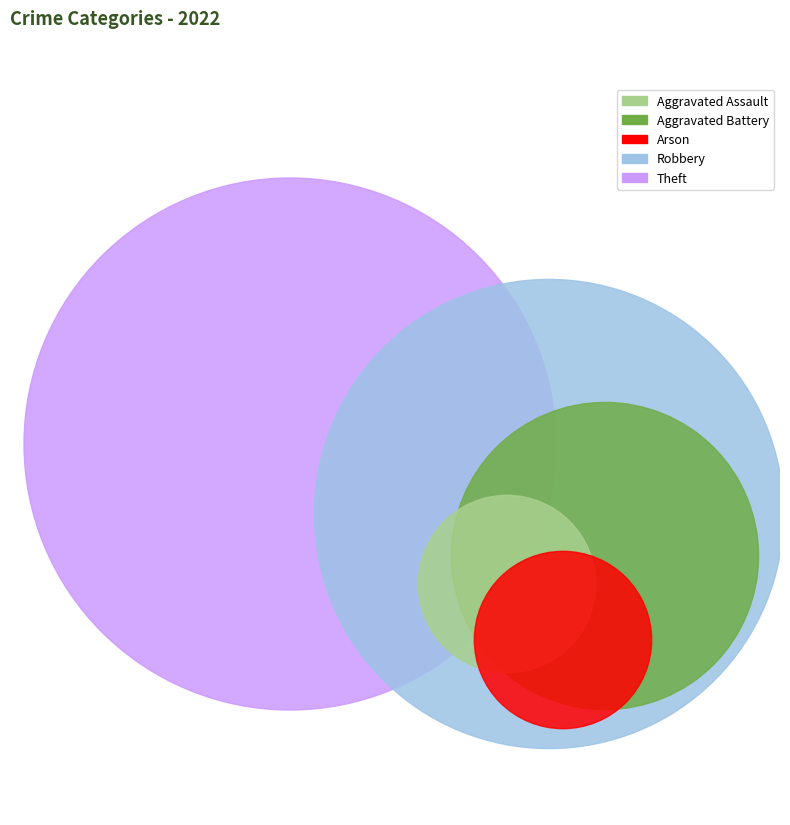

To the nearest percent, what is the average slice percentage?

20%